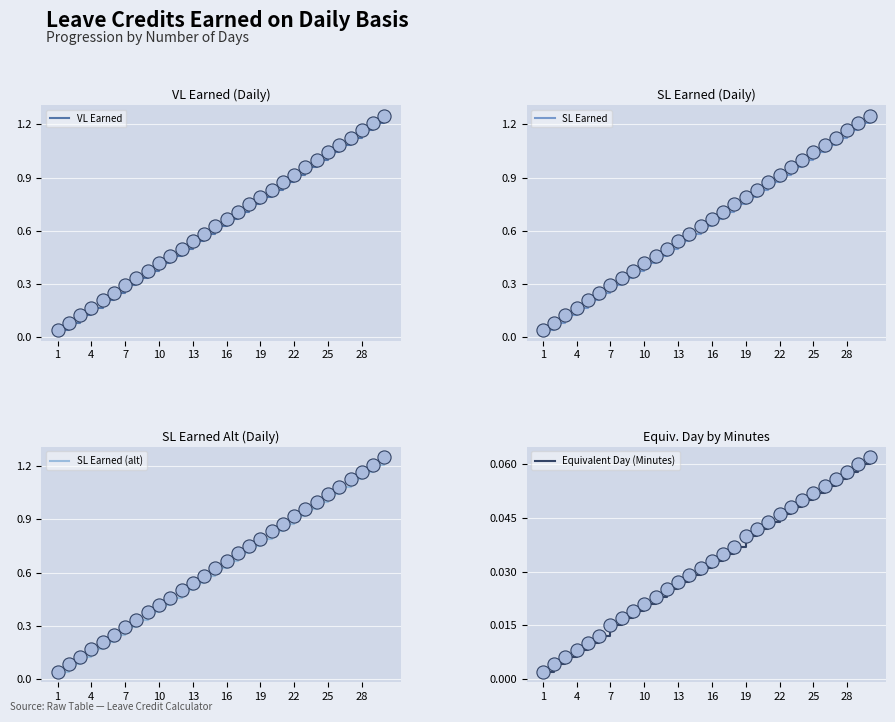

Which series reaches the minimum Y coordinate?

Equivalent Day (Minutes)